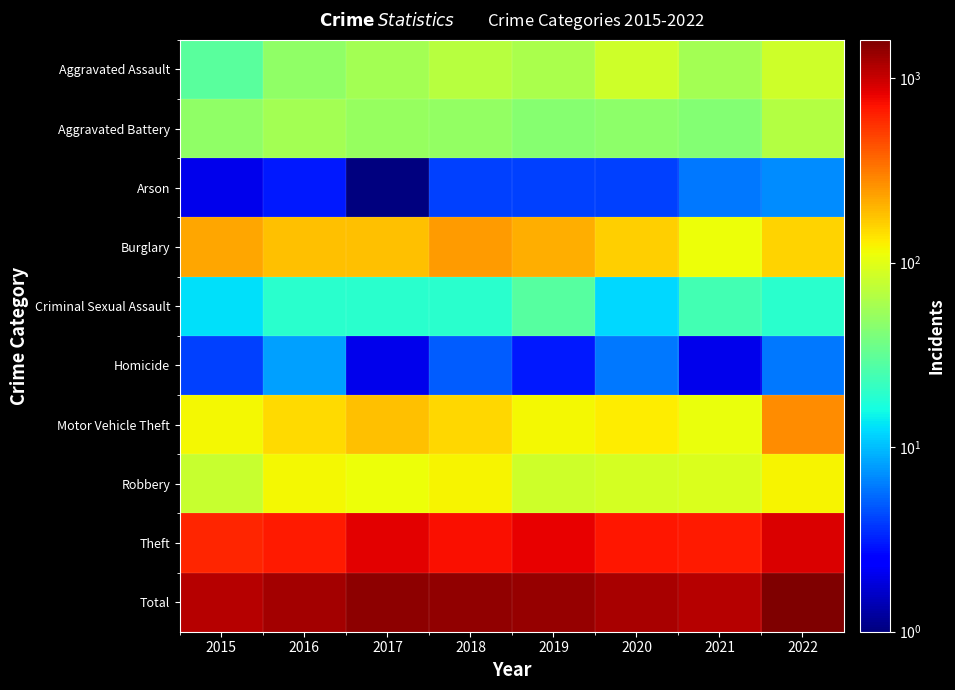

At how many categories does at least one series exceed 1397?

3